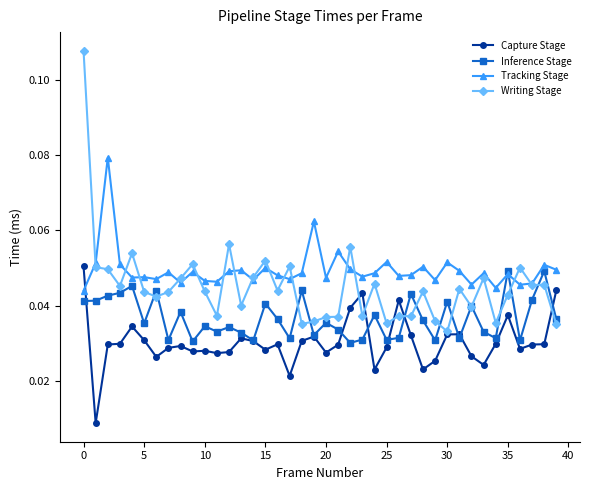

After their last crossing, which series has the higher values: Capture Stage or Tracking Stage?

Tracking Stage